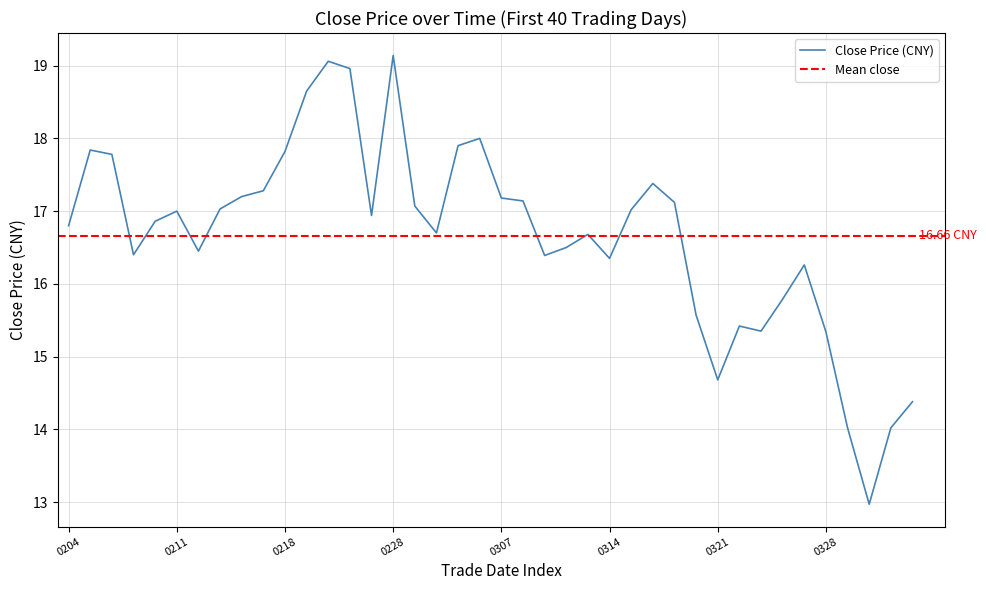

What is the difference between the second highest and minimum values?

6.1